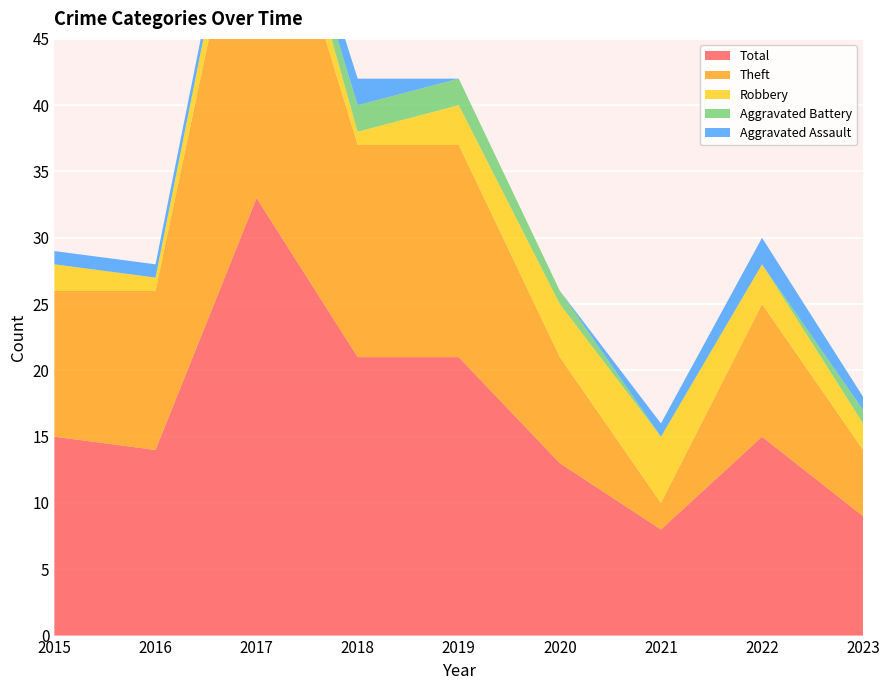

Reading left to right, list all the values displayed in this chart.

Aggravated Assault: 2015=1	2016=1	2017=1	2018=2	2019=0	2020=0	2021=1	2022=2	2023=1
Aggravated Battery: 2015=0	2016=0	2017=0	2018=2	2019=2	2020=1	2021=0	2022=0	2023=1
Robbery: 2015=2	2016=1	2017=3	2018=1	2019=3	2020=4	2021=5	2022=3	2023=2
Theft: 2015=11	2016=12	2017=29	2018=16	2019=16	2020=8	2021=2	2022=10	2023=5
Total: 2015=15	2016=14	2017=33	2018=21	2019=21	2020=13	2021=8	2022=15	2023=9